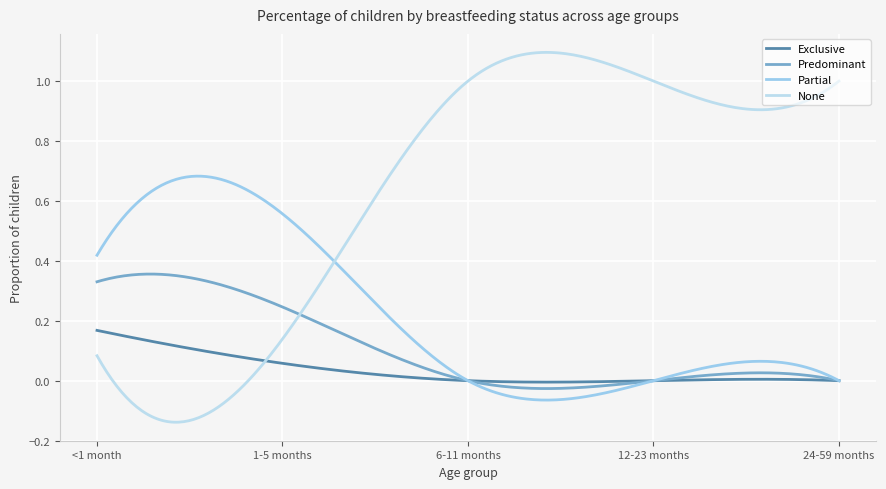

Reading left to right, what are all the values shown in this chart?

Exclusive: <1 month=0.2	1-5 months=0.1	6-11 months=0.0	12-23 months=0.0	24-59 months=0.0
Predominant: <1 month=0.3	1-5 months=0.2	6-11 months=0.0	12-23 months=0.0	24-59 months=0.0
Partial: <1 month=0.4	1-5 months=0.6	6-11 months=0.0	12-23 months=0.0	24-59 months=0.0
None: <1 month=0.1	1-5 months=0.1	6-11 months=1.0	12-23 months=1.0	24-59 months=1.0